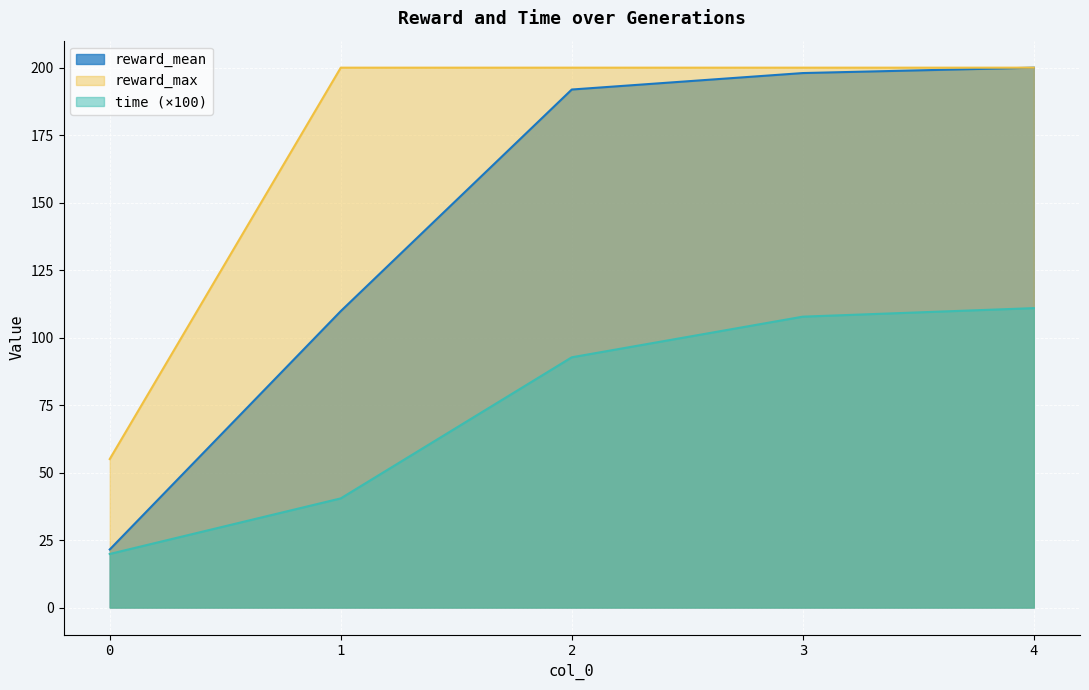

At which label is reward_mean closest to 110?

1